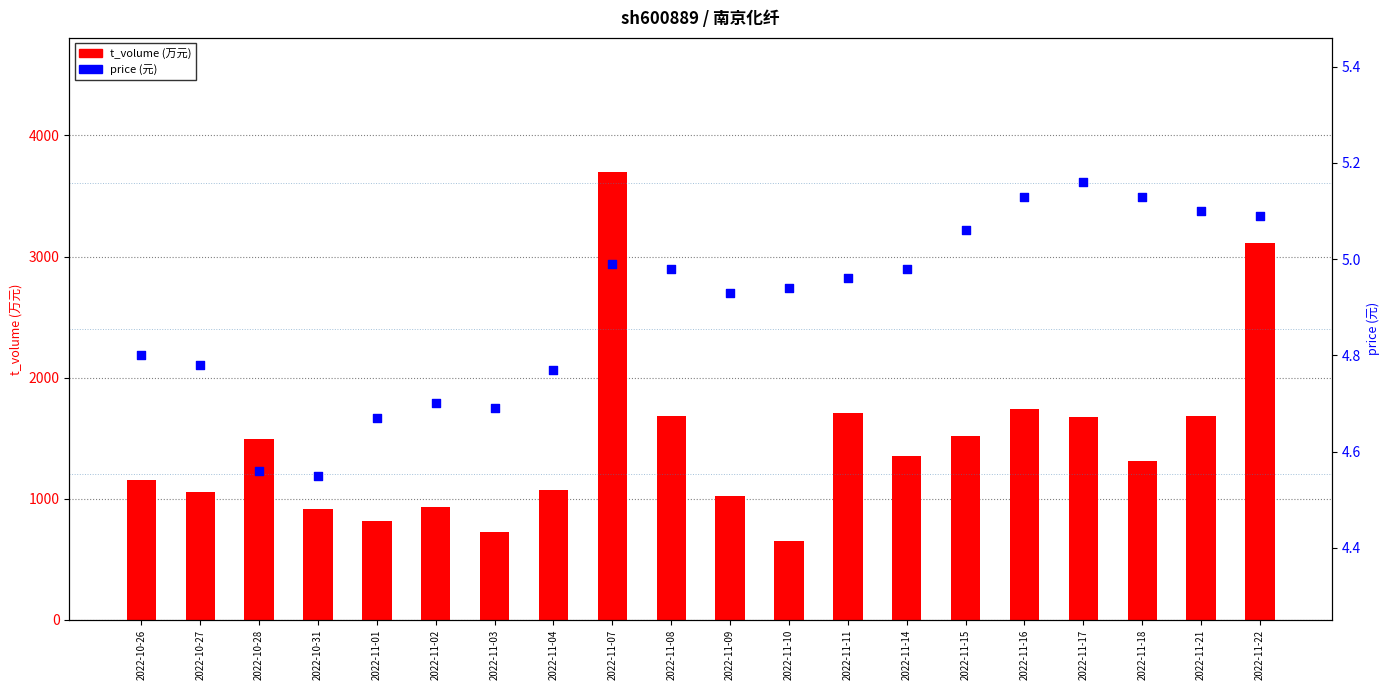

At which category is the sum across all series the highest?

2022-11-07